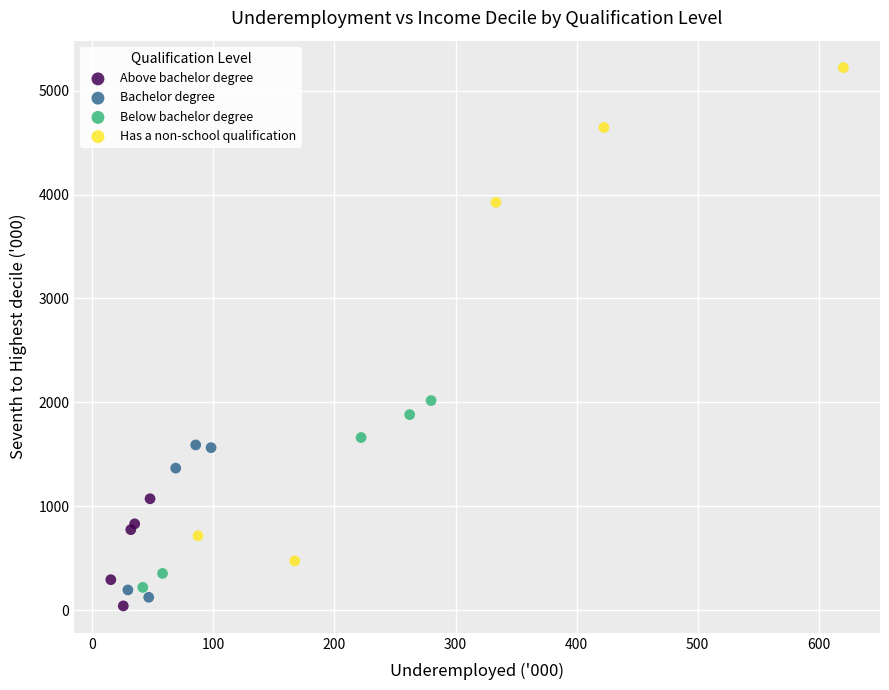

What are all the series names shown in the legend?

Above bachelor degree, Bachelor degree, Below bachelor degree, Has a non-school qualification